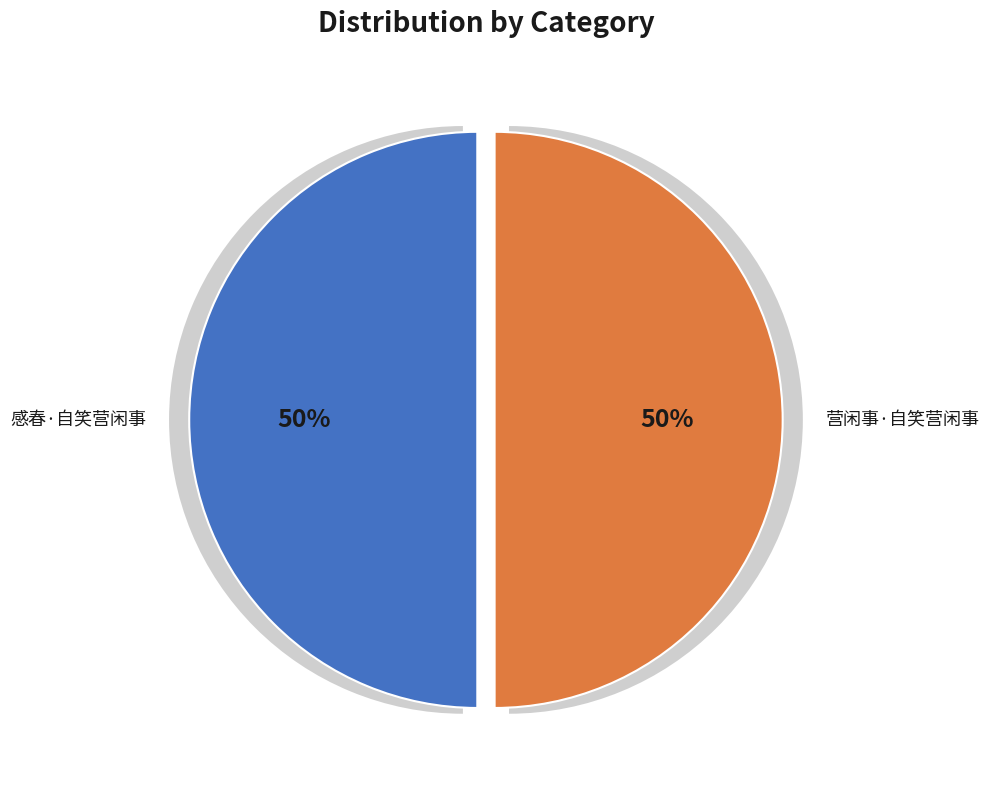

How many slices are in this pie chart?

2